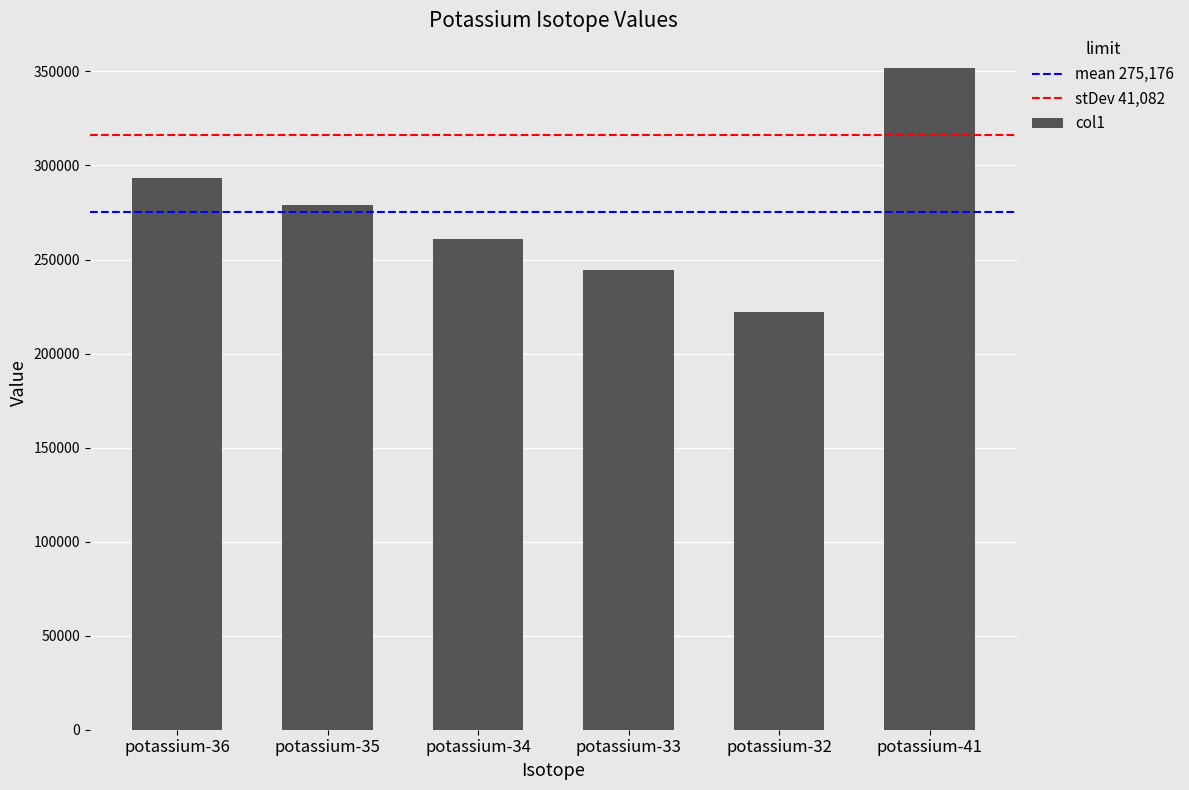

How many series are shown in this chart?

1